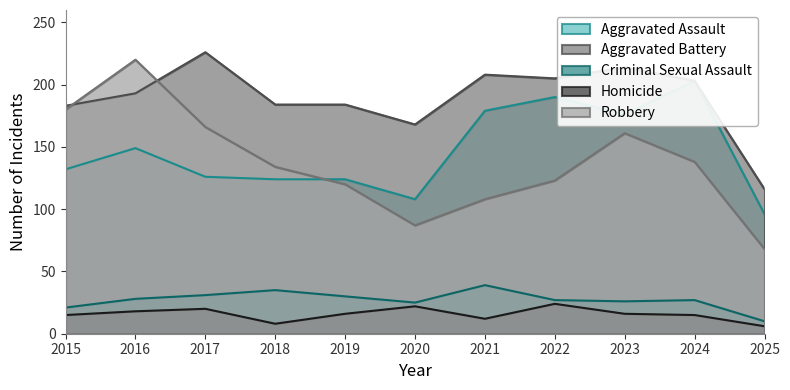

Is the value of Robbery at 2020 greater than the value of Aggravated Battery at 2023?

No